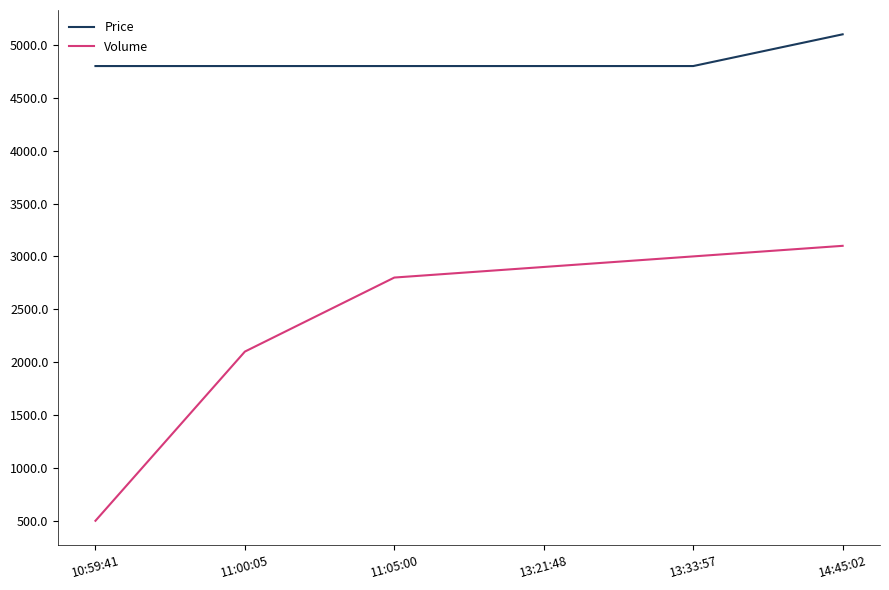

Is the value of Price at 11:00:05 greater than the value of Volume at 11:05:00?

Yes